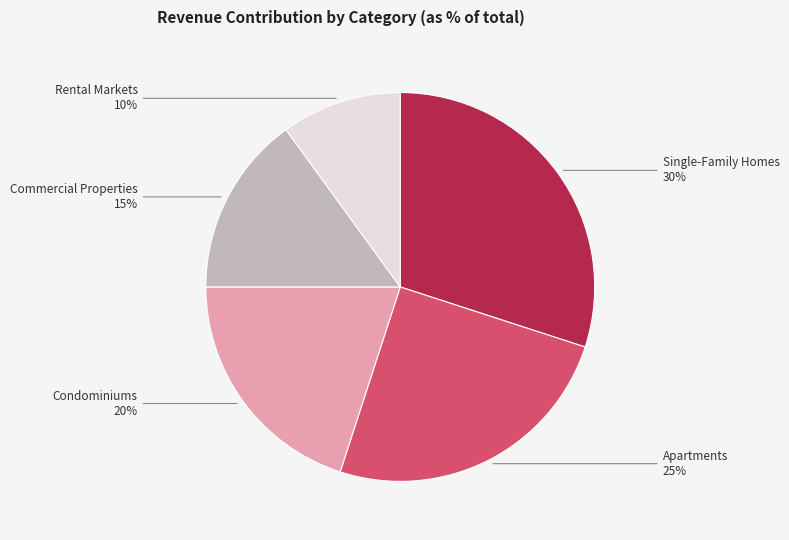

To the nearest percent, what percentage of the pie is Single-Family Homes?

30%